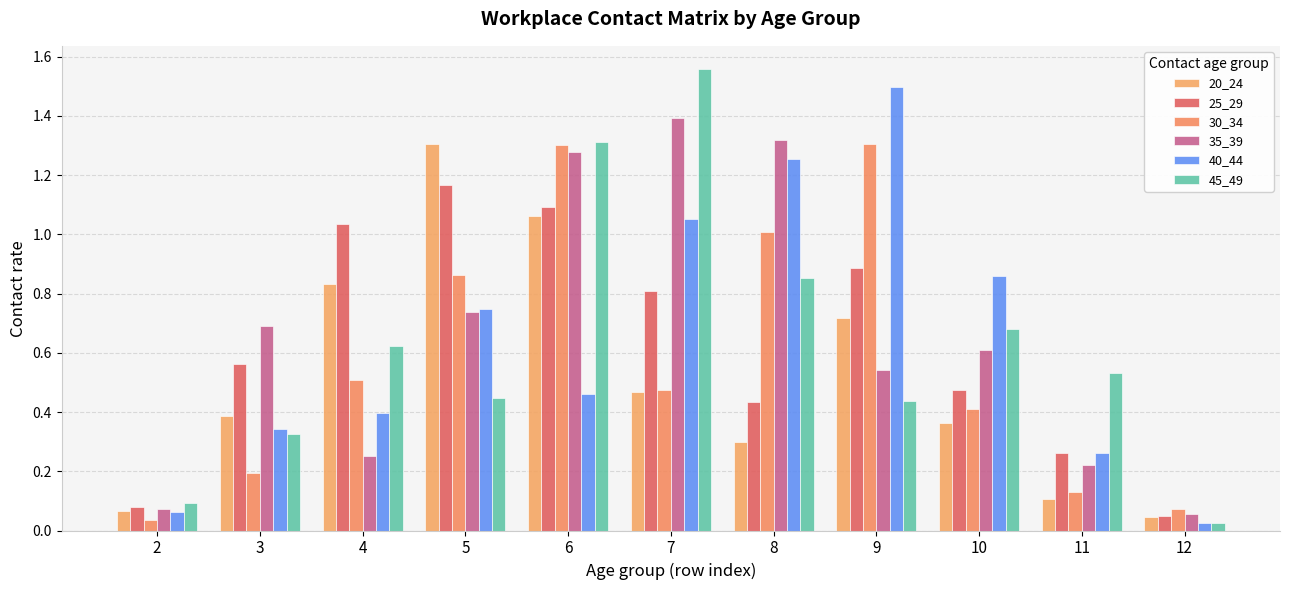

What is the total value across all series at 5?

5.3